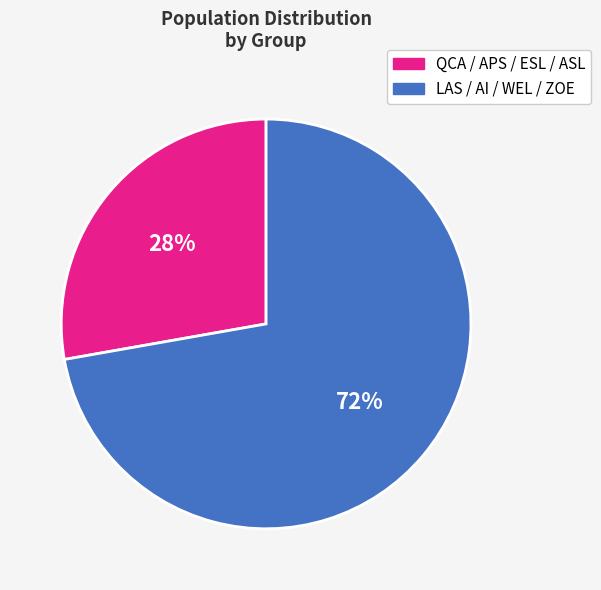

To the nearest percent, what is the average slice percentage?

50%